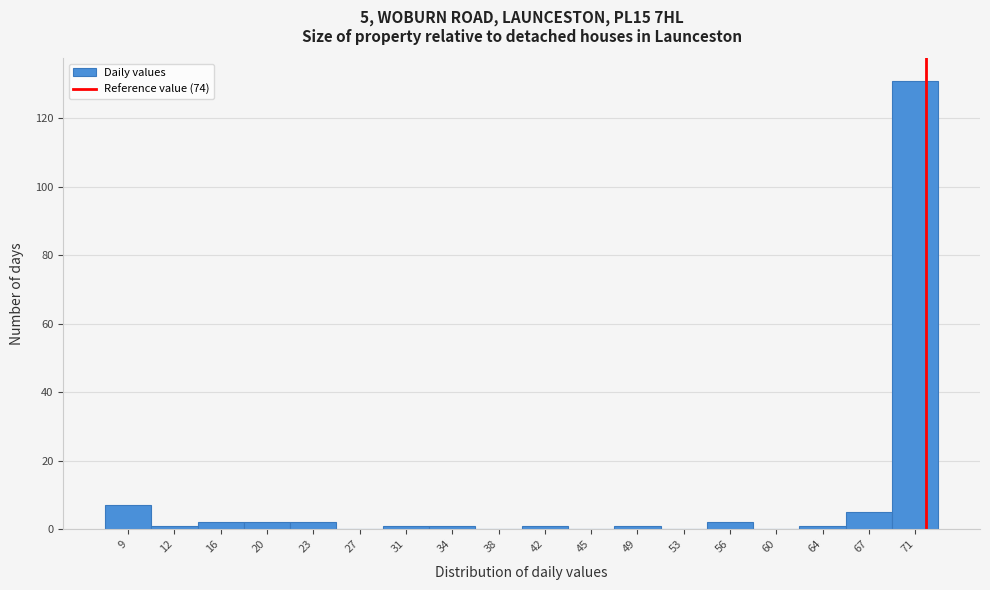

What is the sum of all values?

157